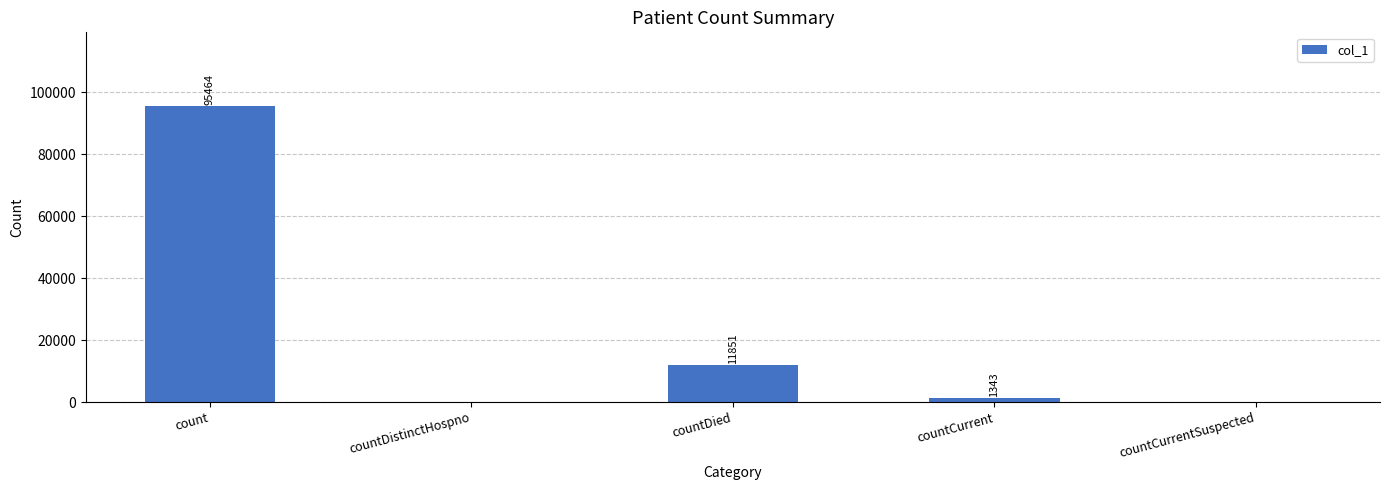

Does the chart contain stacked bars?

No